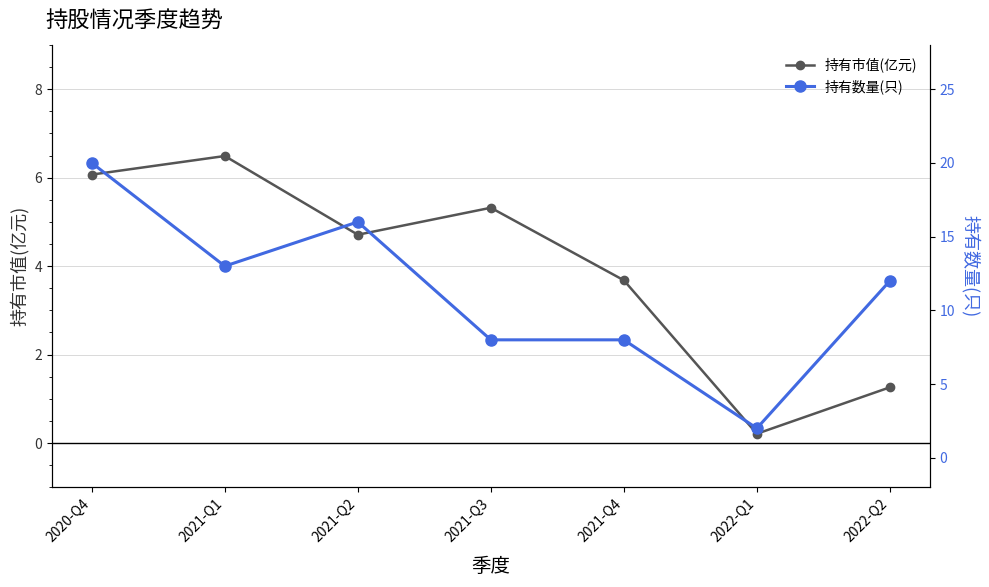

Does the chart have visible grid lines?

Yes